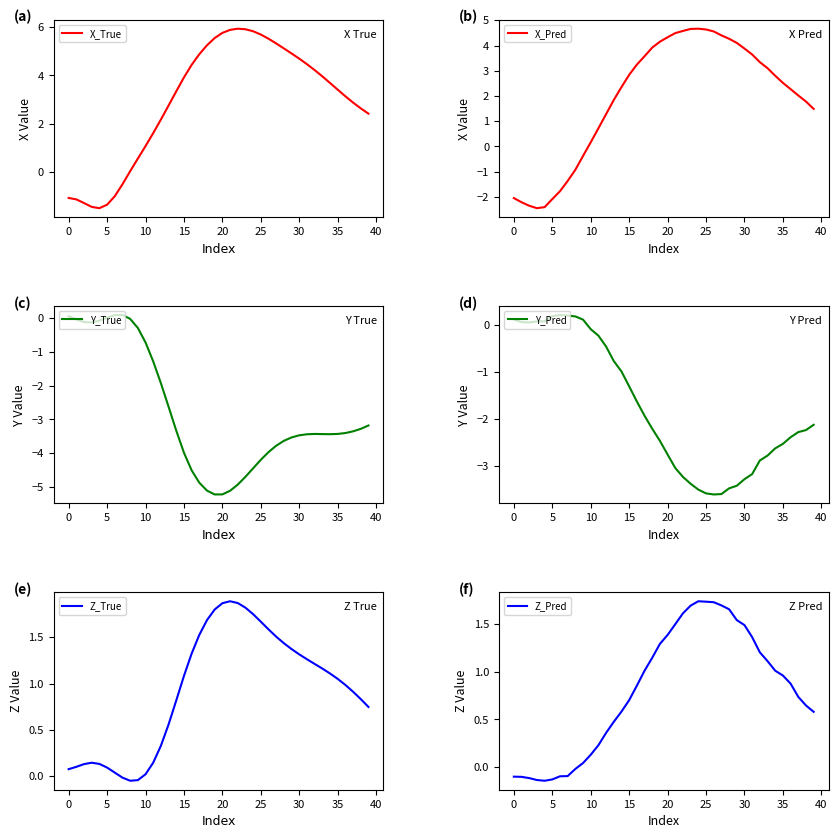

How many lines are shown in the chart?

6